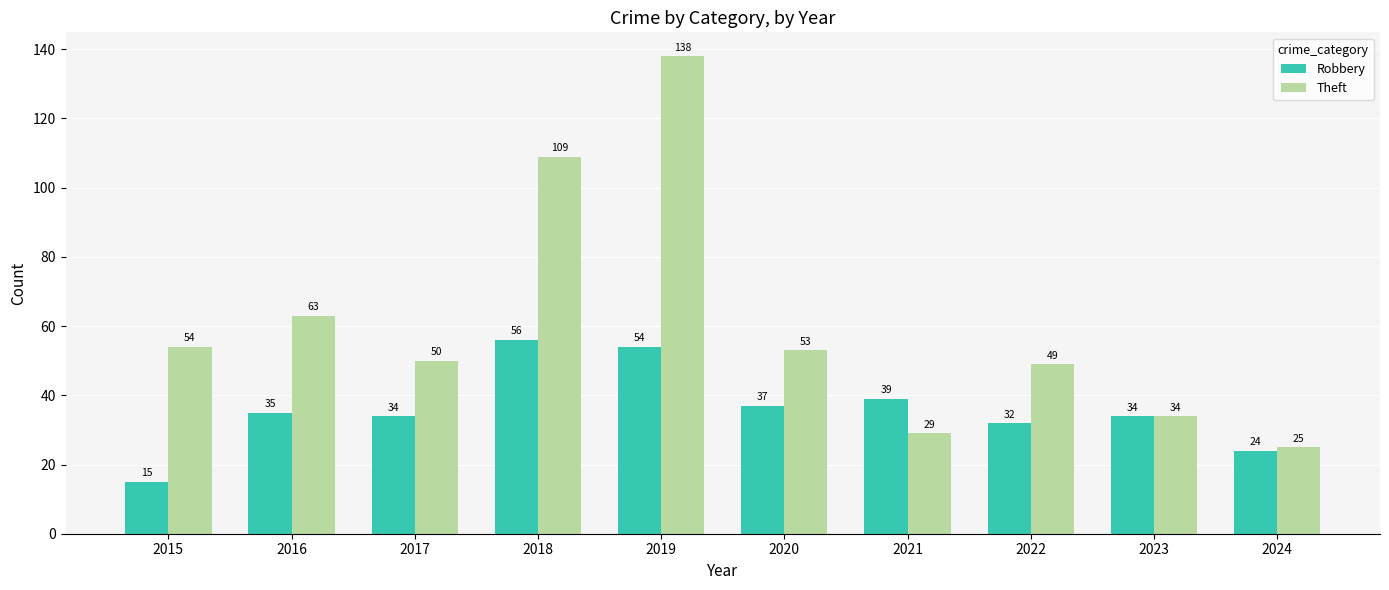

The Theft series shows 50 at 2017. True or false?

True